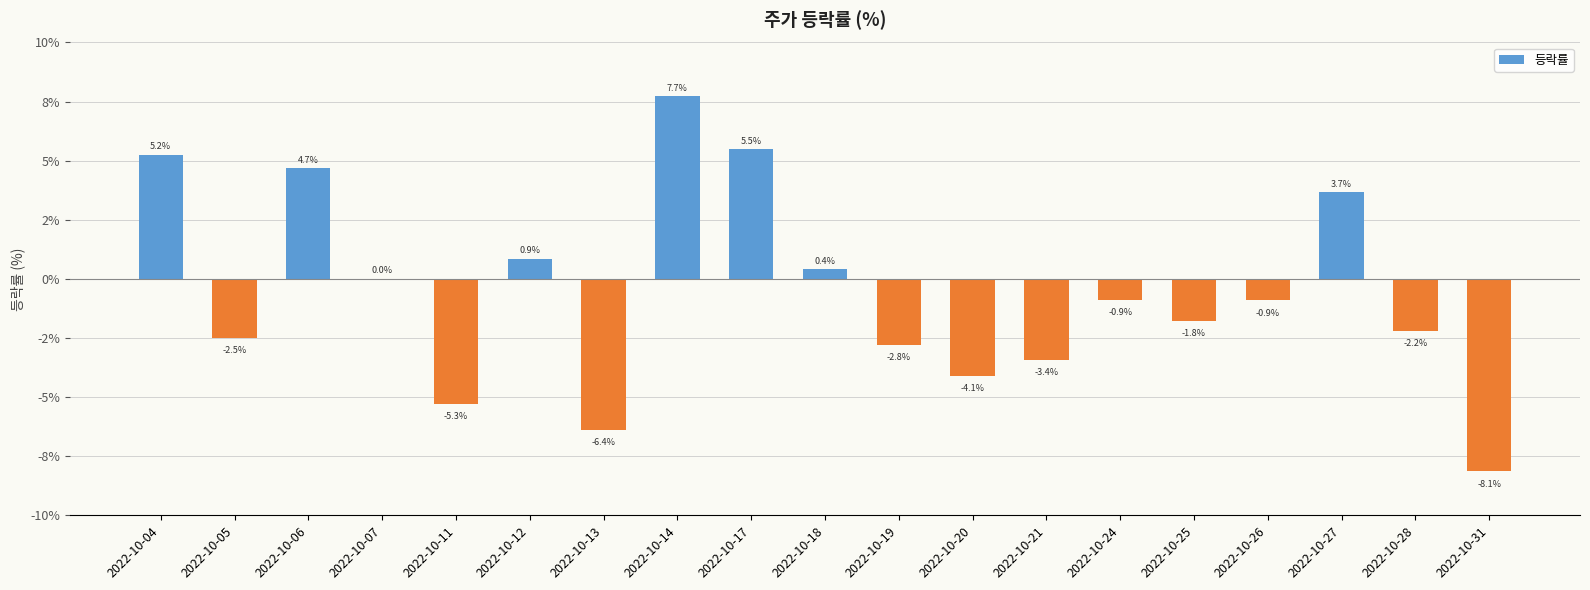

Are the bars horizontal?

No